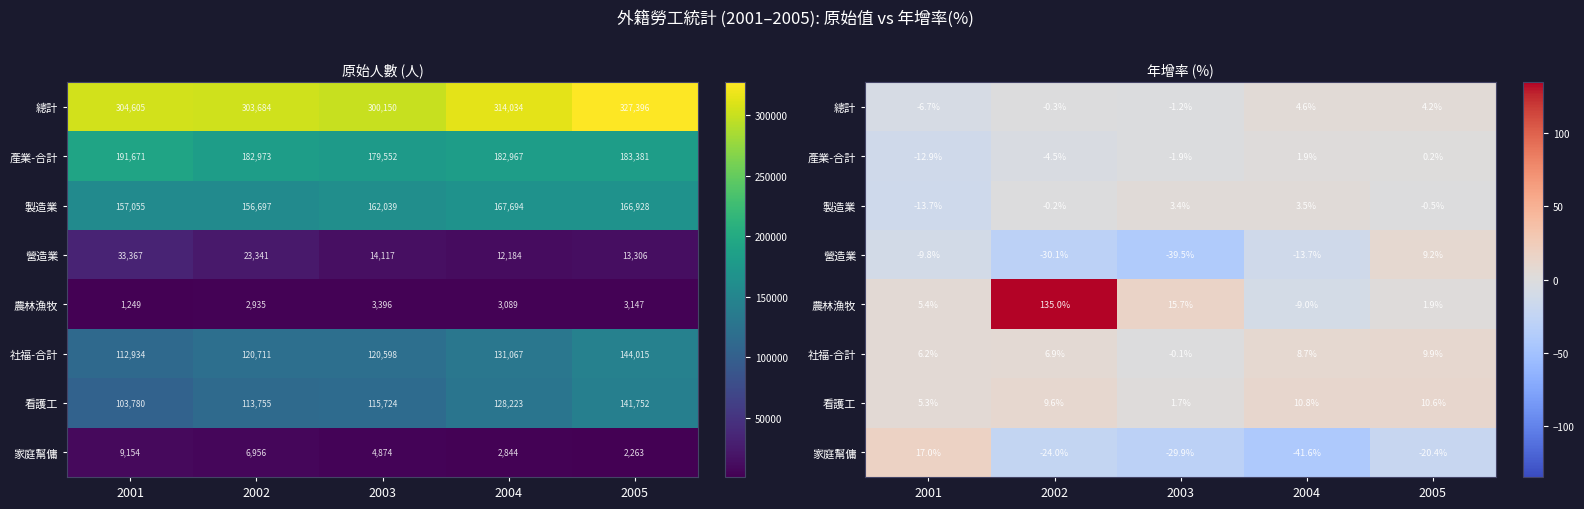

Count the number of categories in the chart.

5